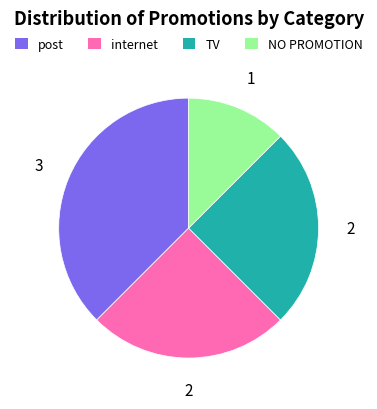

Is NO PROMOTION the majority of the pie?

No